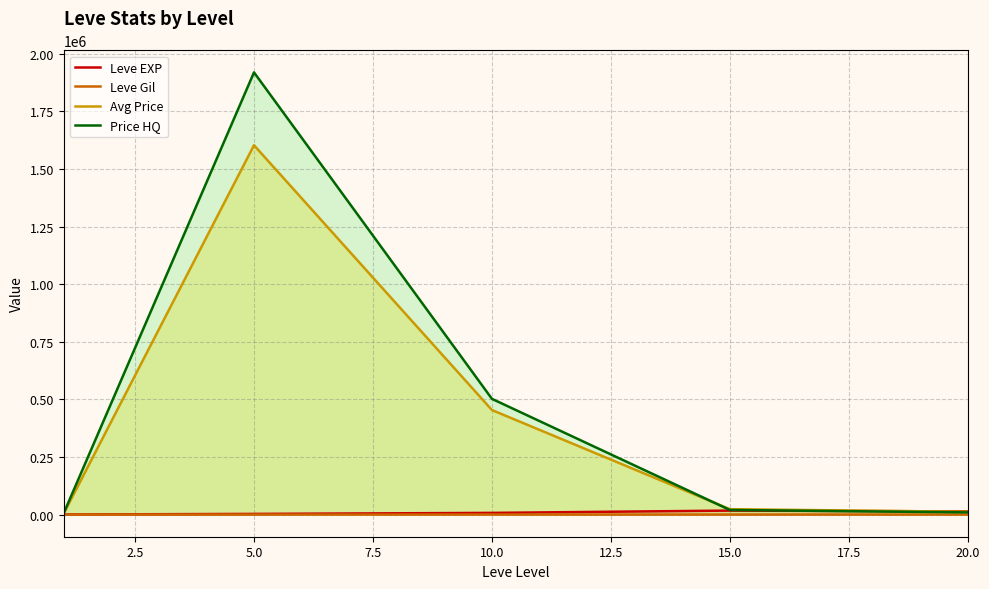

What is the average value of the Leve Gil series?

207.5